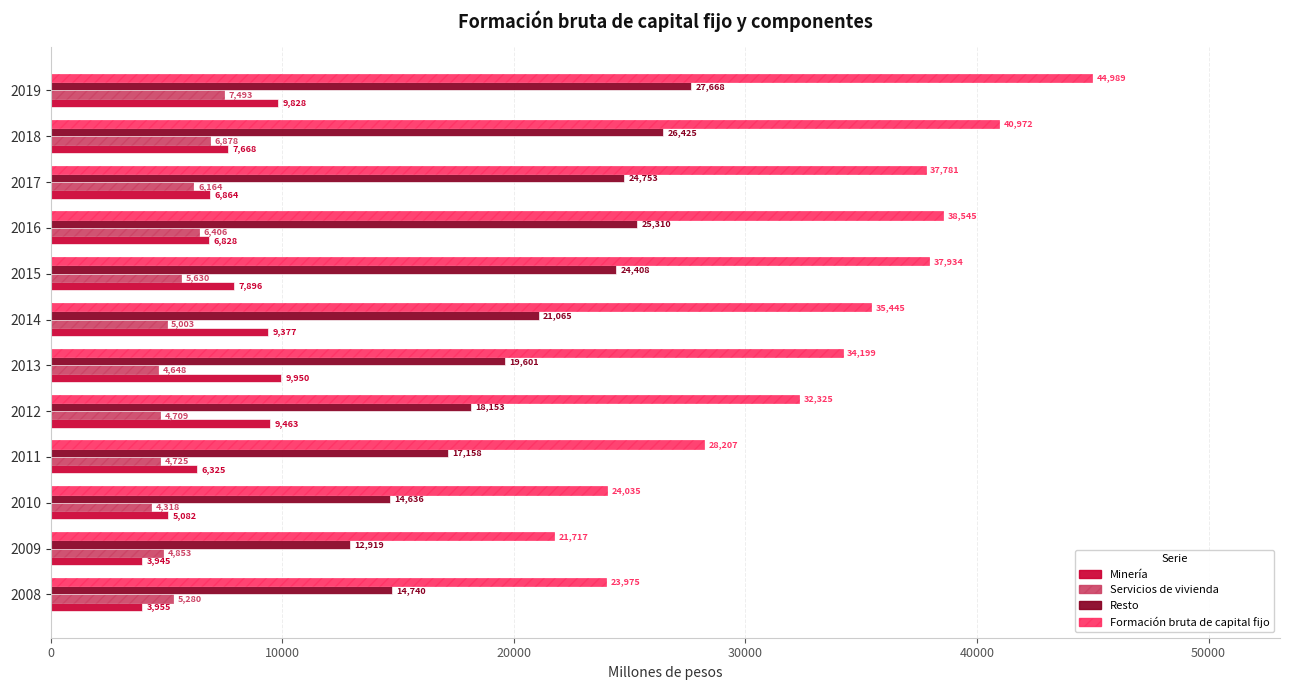

What is the maximum value for Servicios de vivienda?

7493